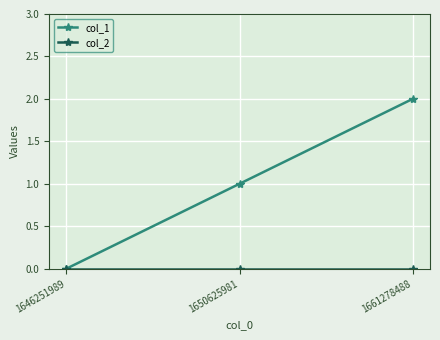

Which series has the widest spread of values?

col_1